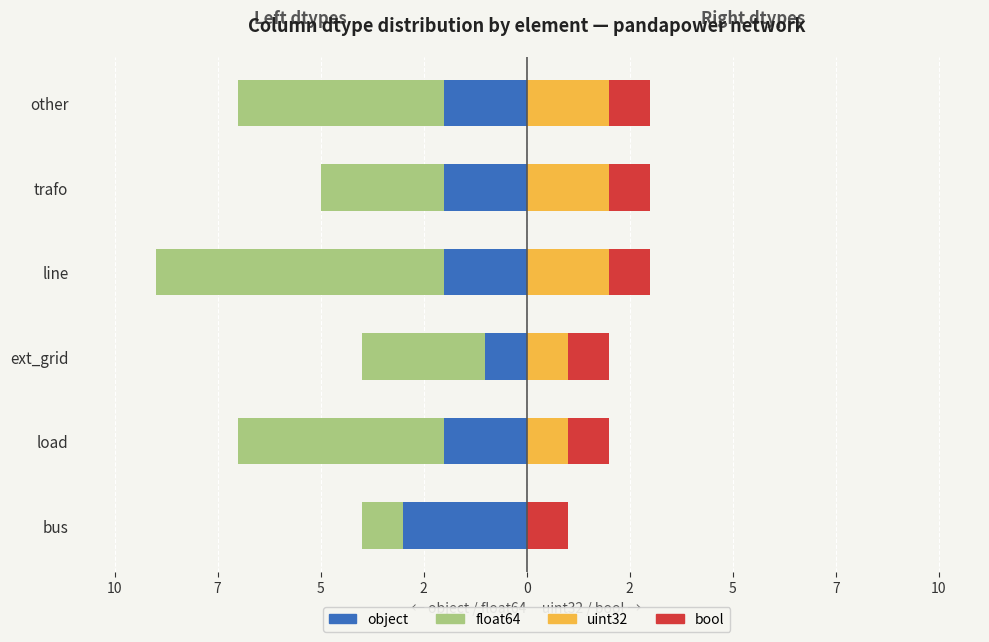

What is the minimum value shown in the chart?

-7.0